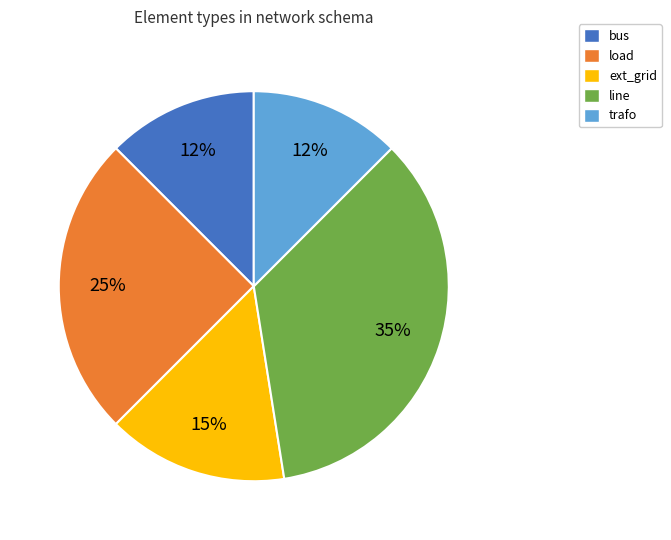

Does any single category account for the majority?

No